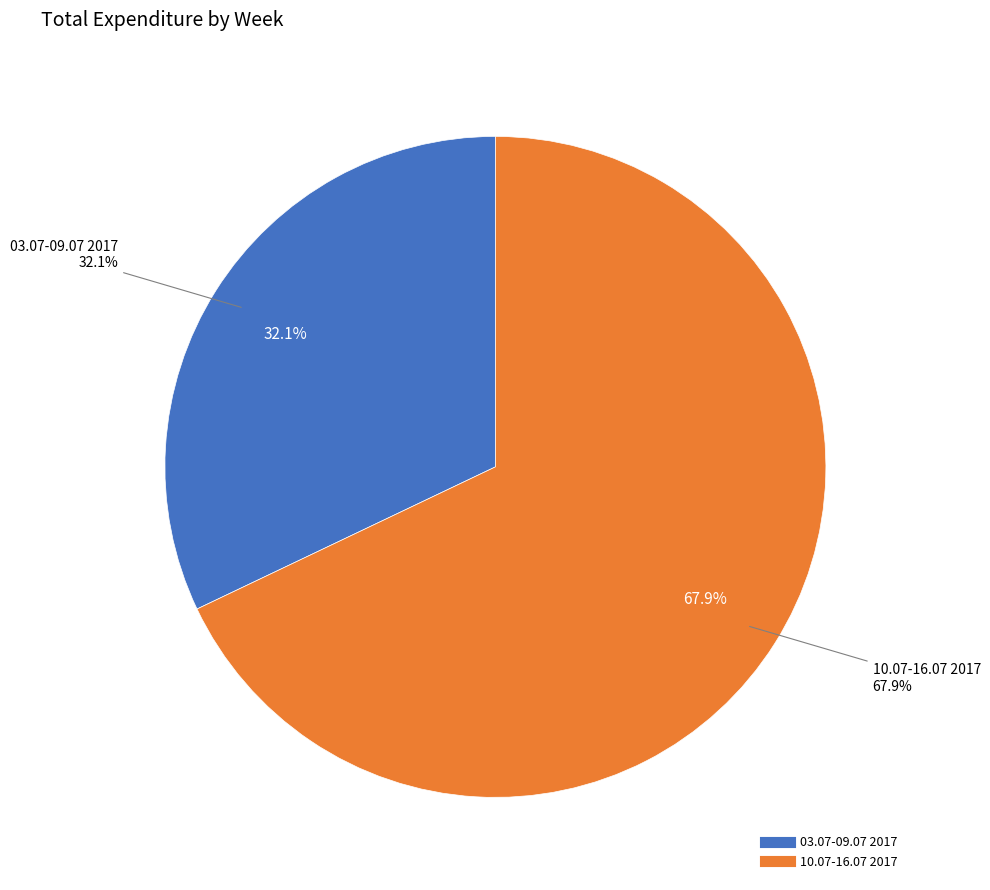

To the nearest percent, what is the difference between the 03.07-09.07 2017 and 10.07-16.07 2017 slice percentages?

36%